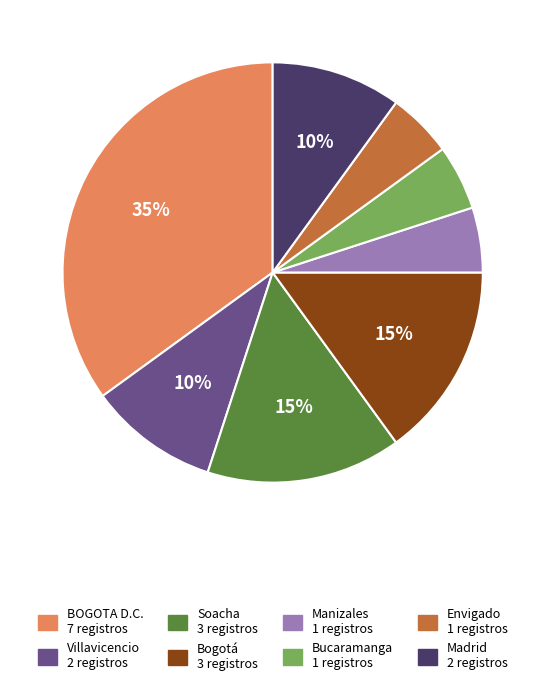

The BOGOTA D.C. slice represents 21% of the pie. True or false?

False